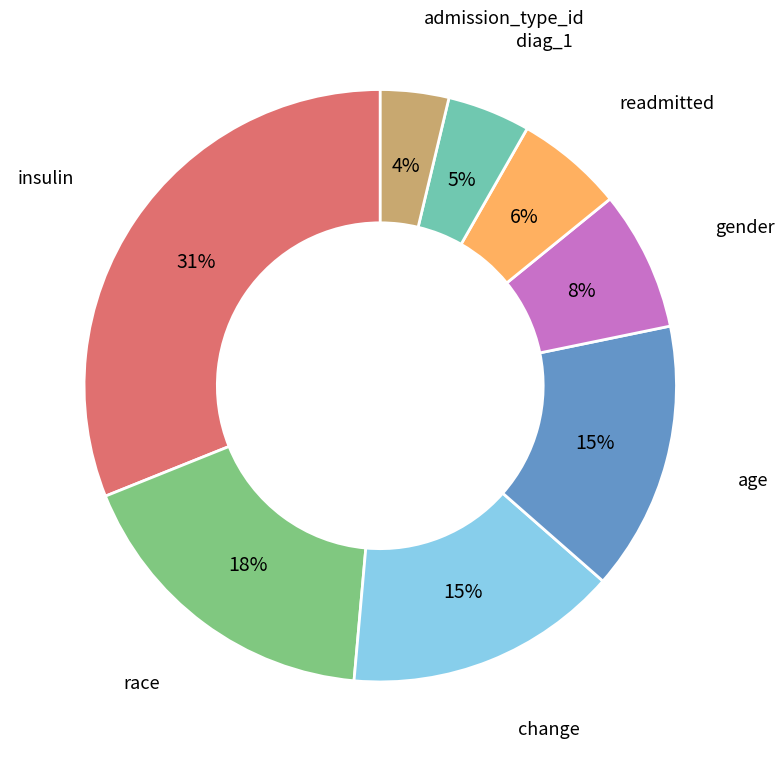

Is there any slice that represents more than half of the pie?

No